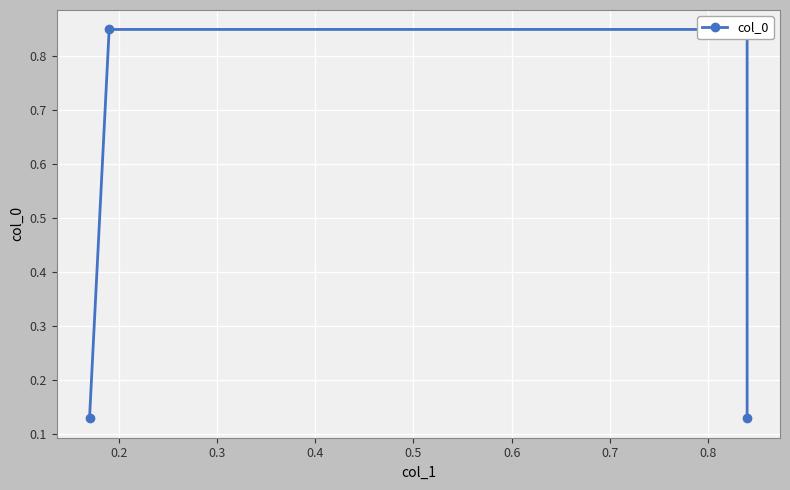

What is the value of the 4th point from the left?

0.1